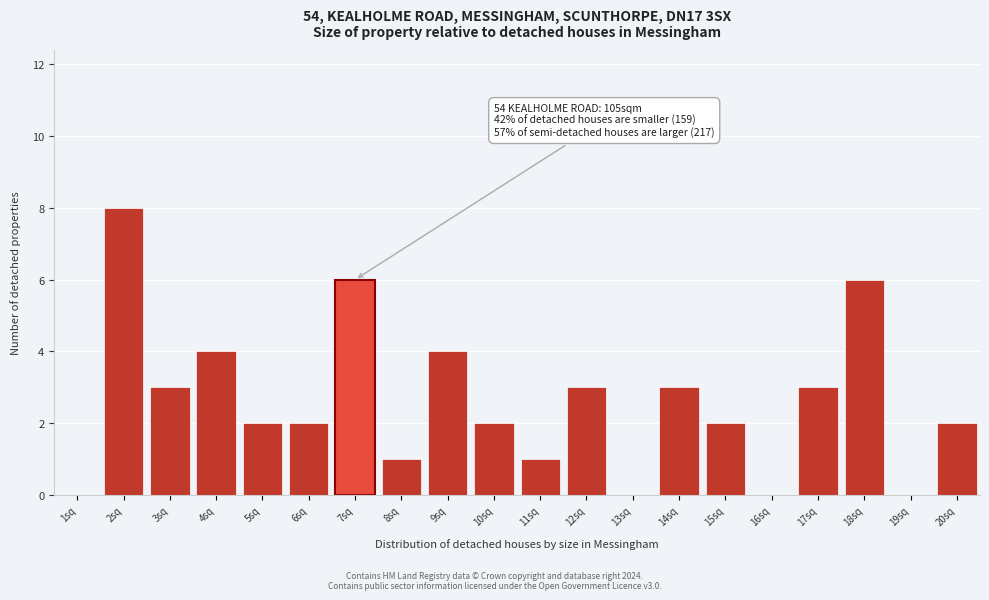

Reading left to right, transcribe all the data shown in this chart.

1sq=0	2sq=8	3sq=3	4sq=4	5sq=2	6sq=2	7sq=6	8sq=1	9sq=4	10sq=2	11sq=1	12sq=3	13sq=0	14sq=3	15sq=2	16sq=0	17sq=3	18sq=6	19sq=0	20sq=2